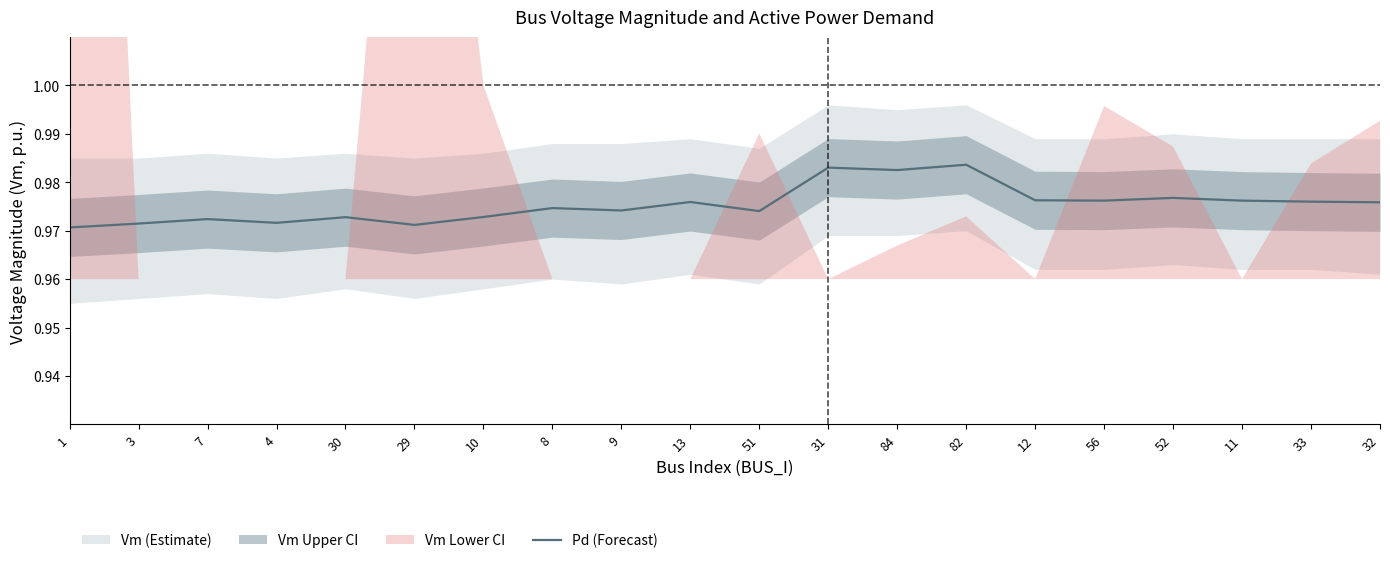

At which label is the value closest to 0?

1